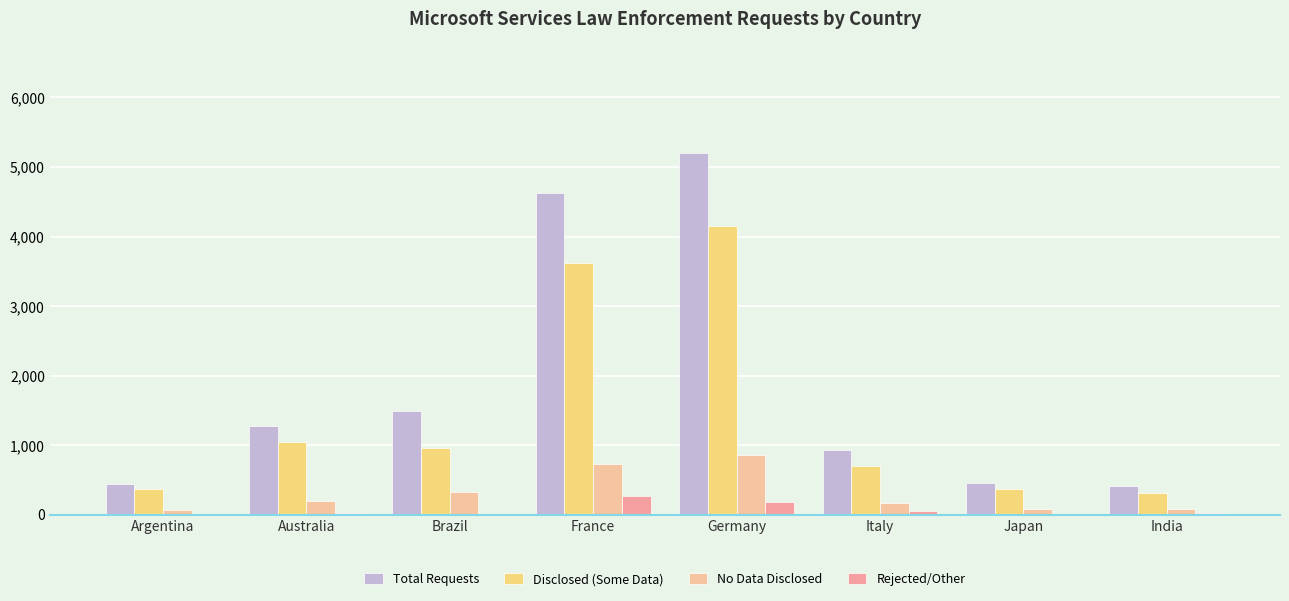

How many categories are shown in the chart?

8